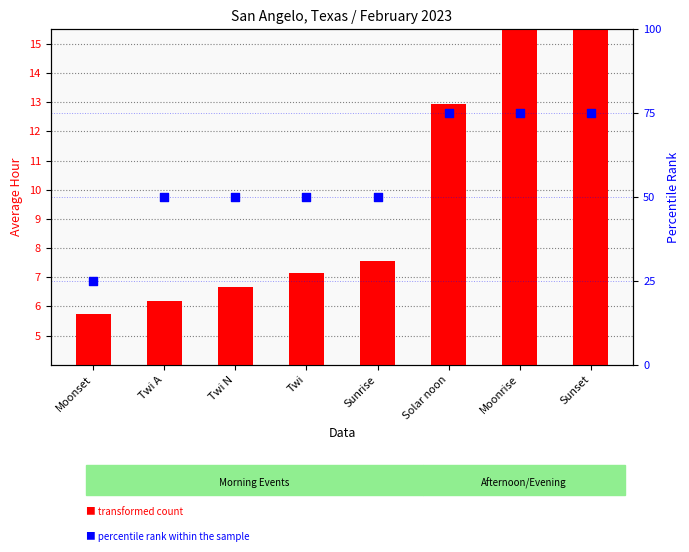

At which category is the sum across all series the highest?

Sunset